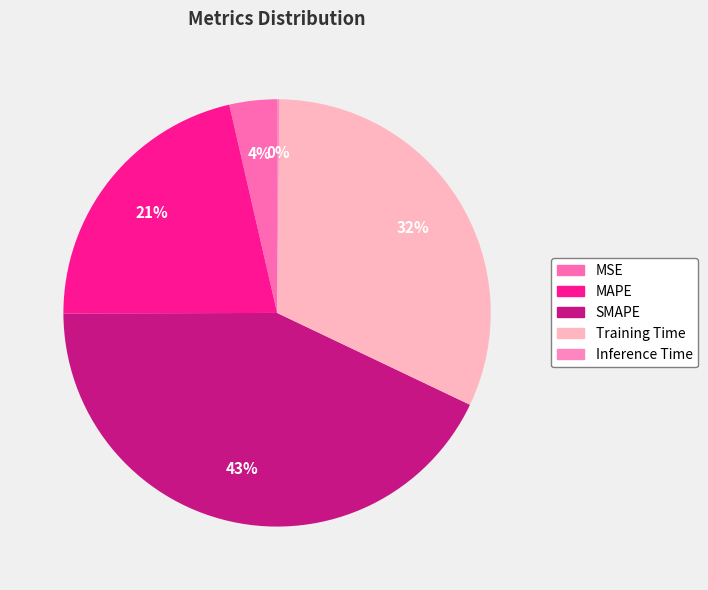

Which slice is the smallest?

Inference Time